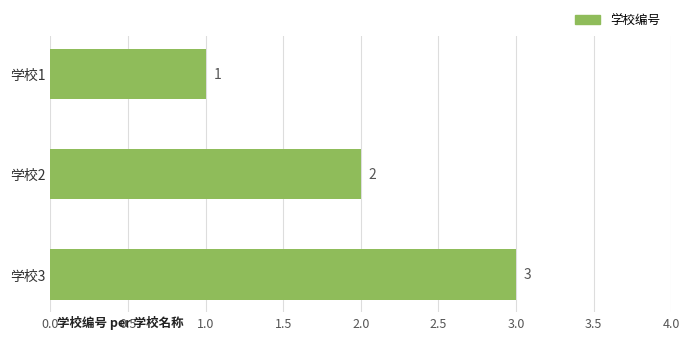

What is the change in value from 学校1 to 学校3?

+2